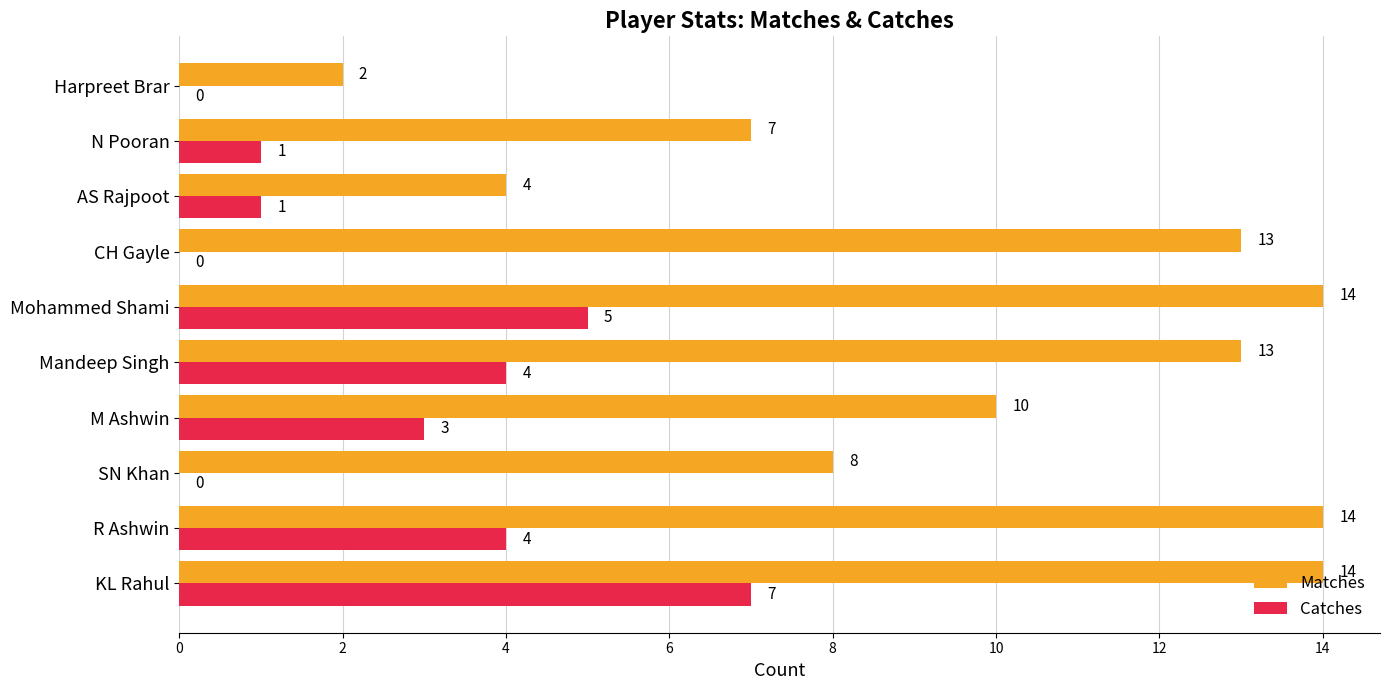

What is the total value across all series at R Ashwin?

18